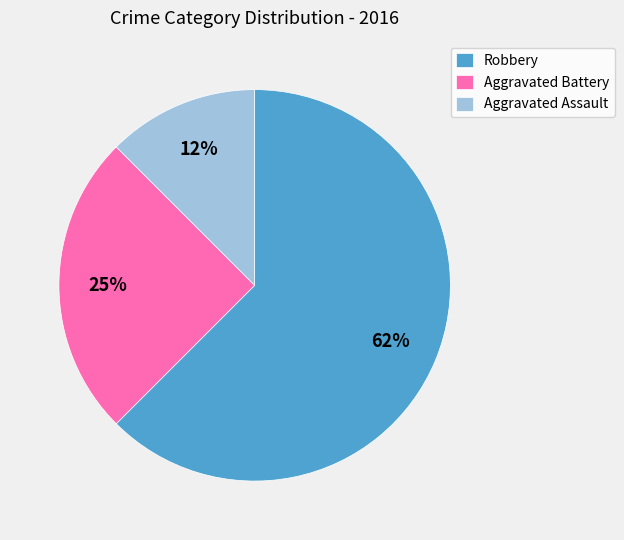

Approximately how many times larger is the value at Aggravated Assault compared to Robbery?

0.2